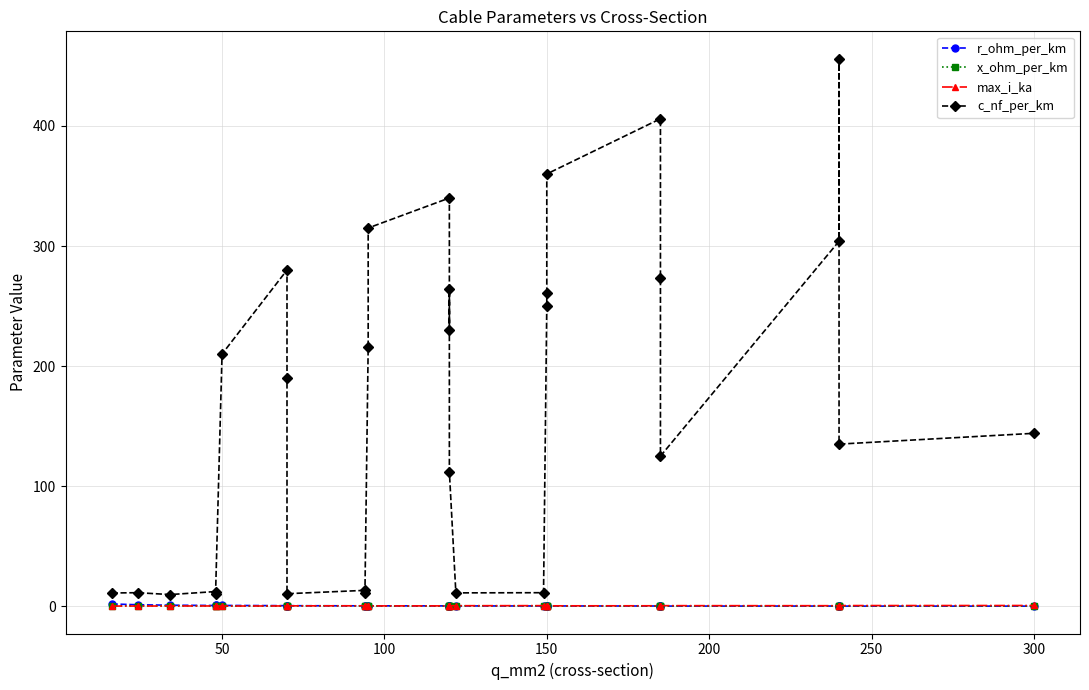

What is the highest value of the c_nf_per_km series?

456.0